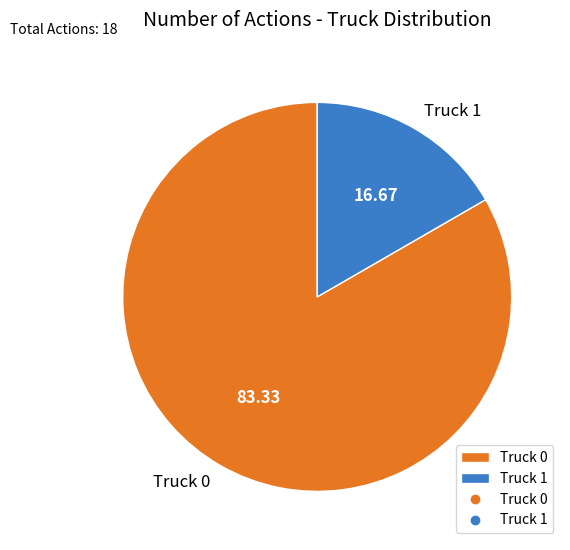

Is it true that Truck 0 is 83% of the pie?

True